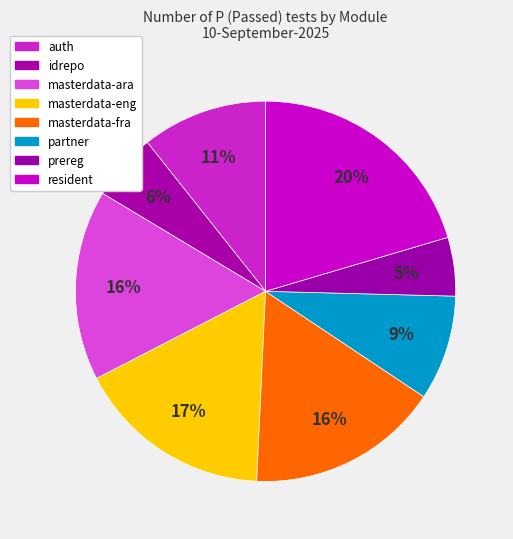

What percentage do resident and masterdata-fra together represent?

36.8%